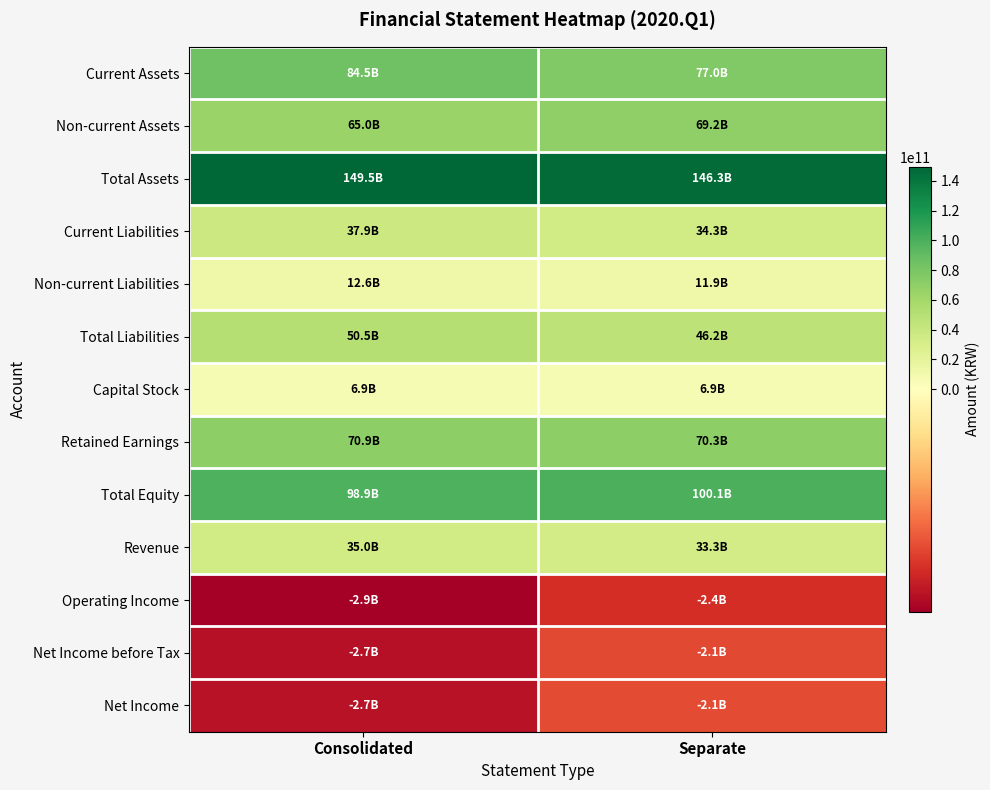

Which series has the largest range (max minus min)?

Current Assets